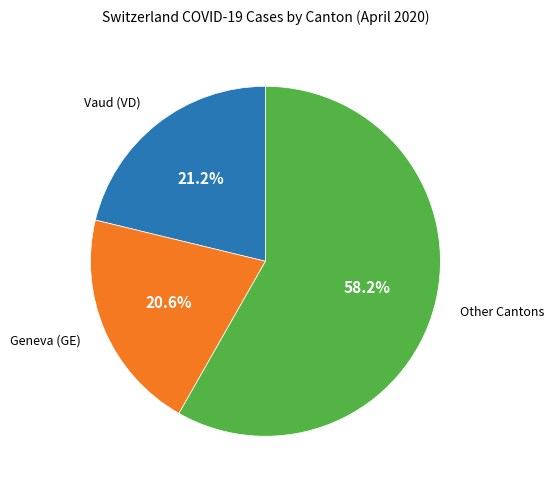

To the nearest percent, what is the average slice percentage?

33%